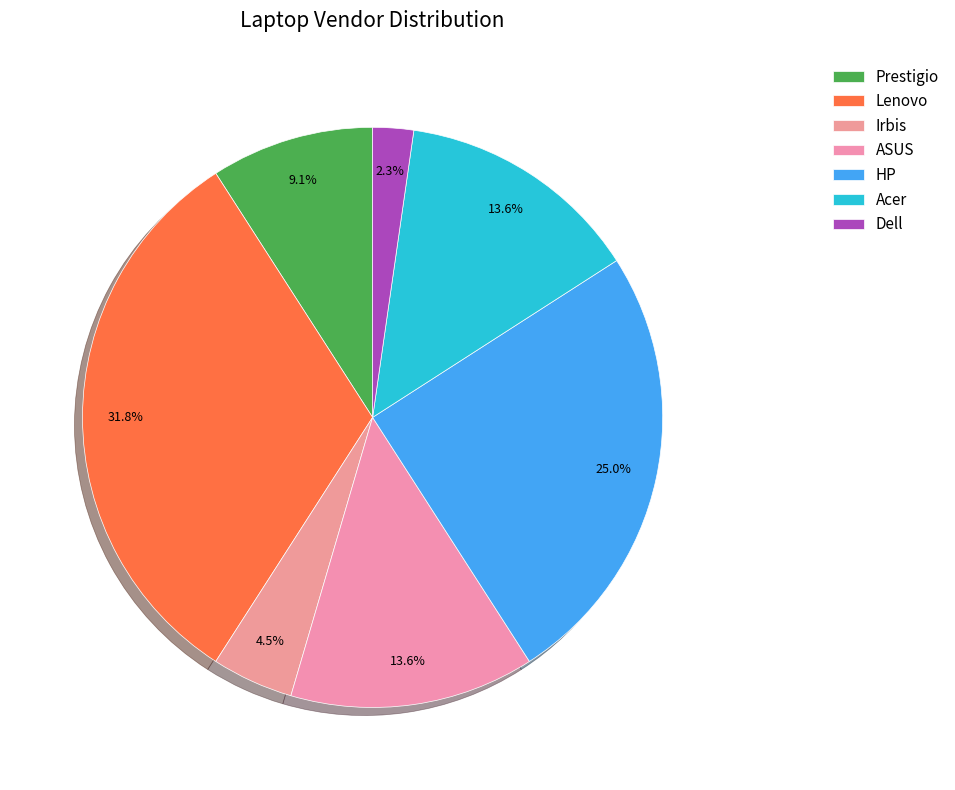

How many segments does this pie chart have?

7